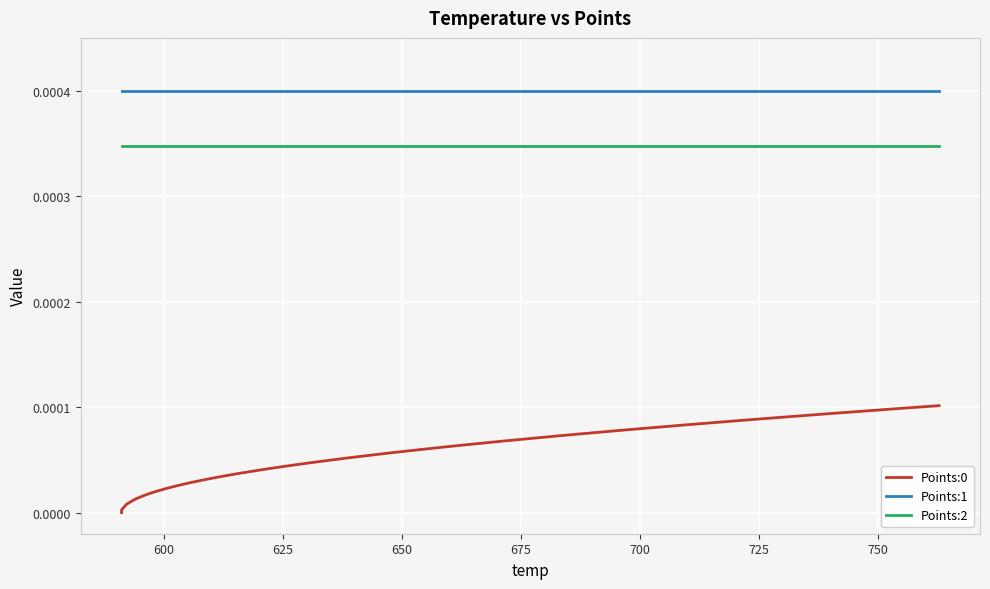

Which series has the largest total across all categories?

Points:1